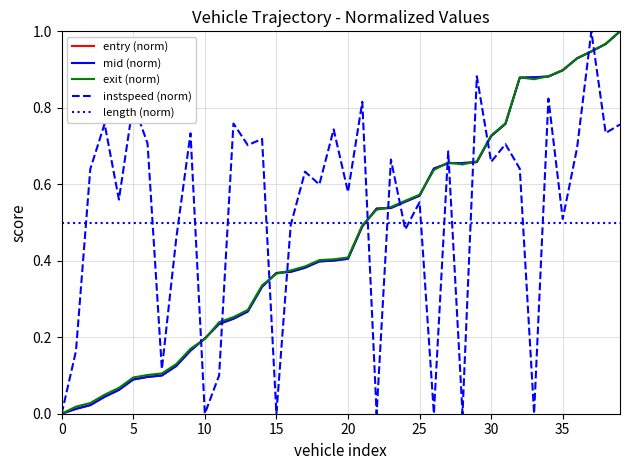

How many times do length (norm) and entry (norm) cross each other?

1